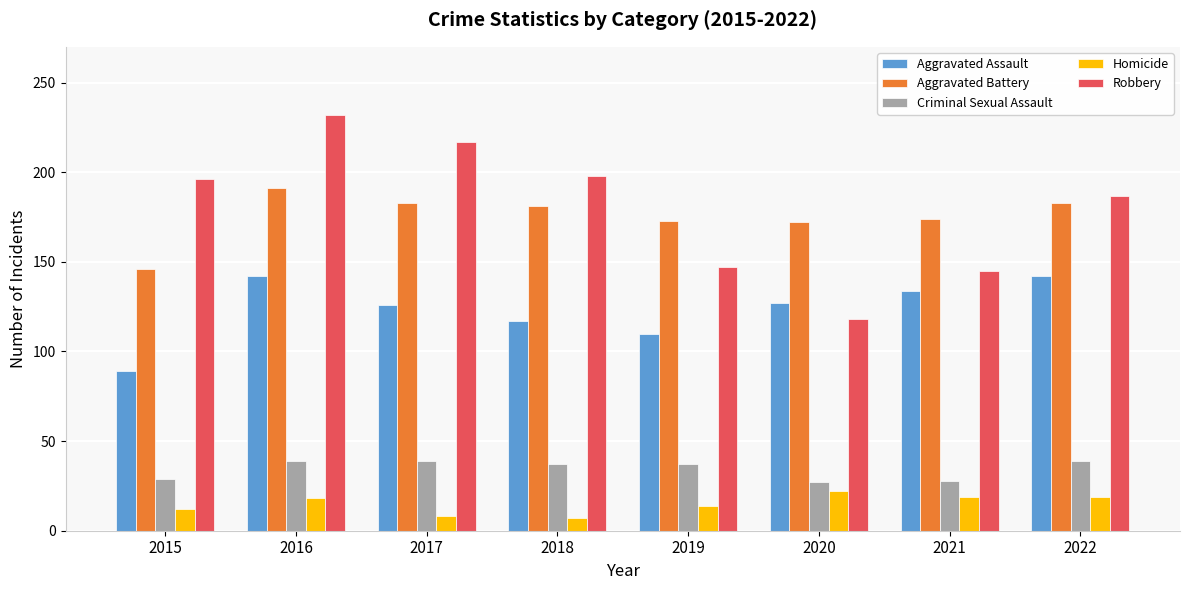

What is the average value of the Homicide series?

15